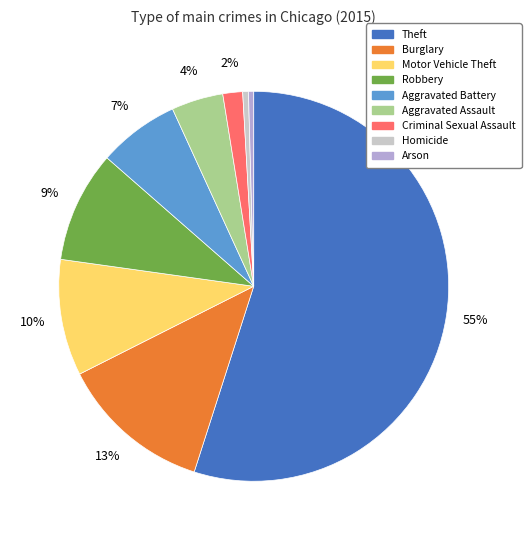

To the nearest percent, what is the combined percentage of Homicide and Criminal Sexual Assault?

2%